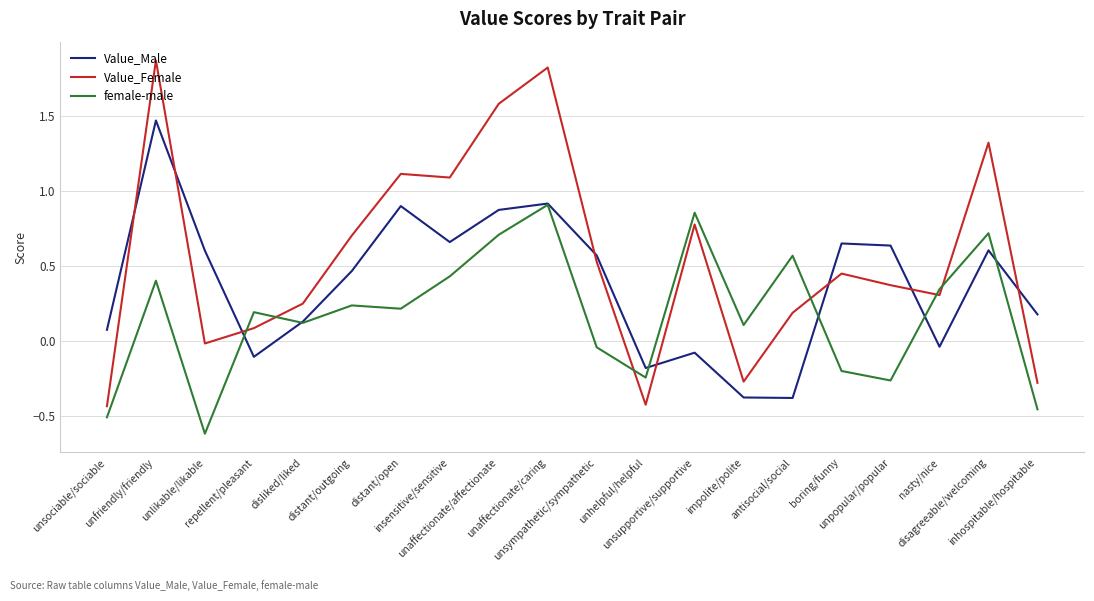

How many categories are shown in the chart?

20